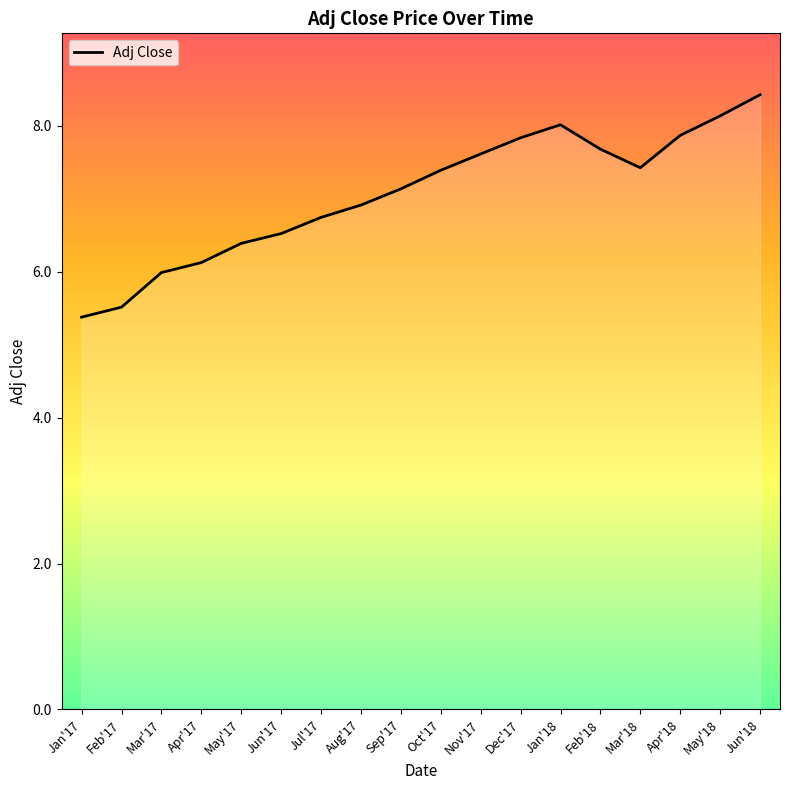

Read the value at Mar'18.

7.4